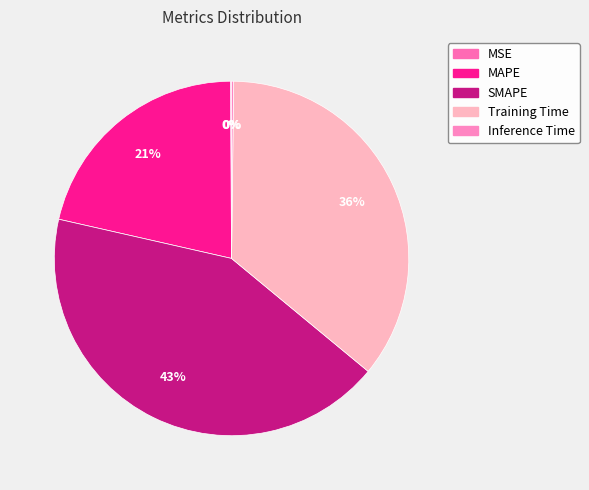

Is it true that Training Time is 36% of the pie?

True